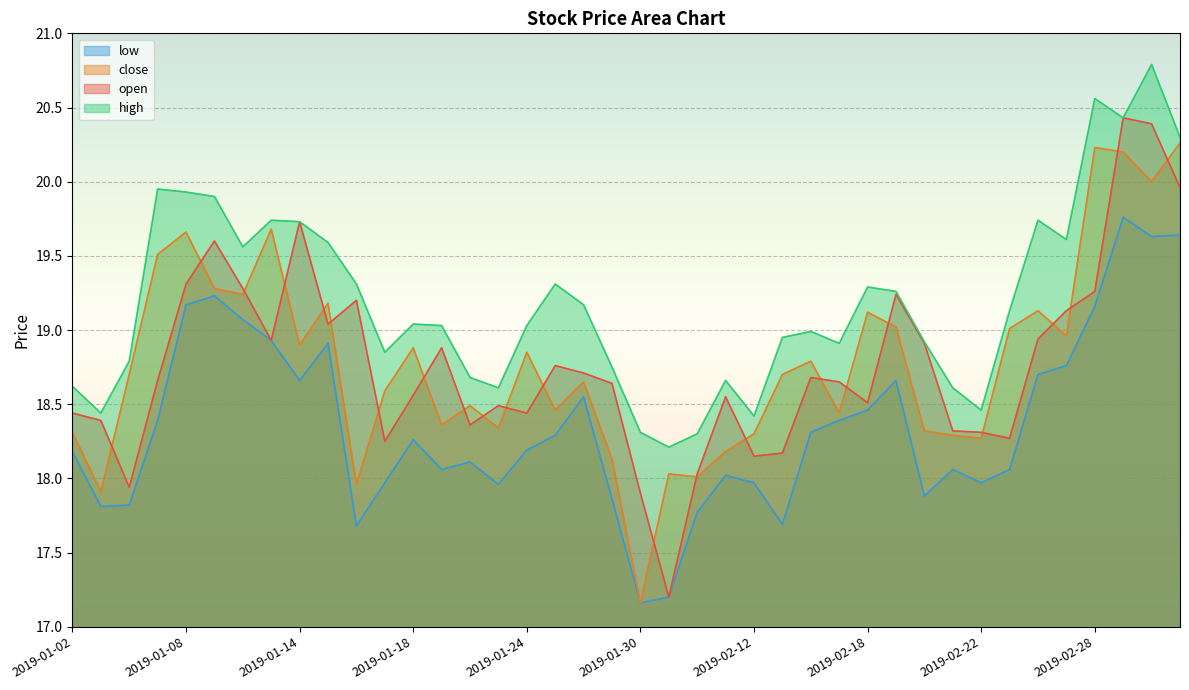

How many interior local valleys does the close series have?

13